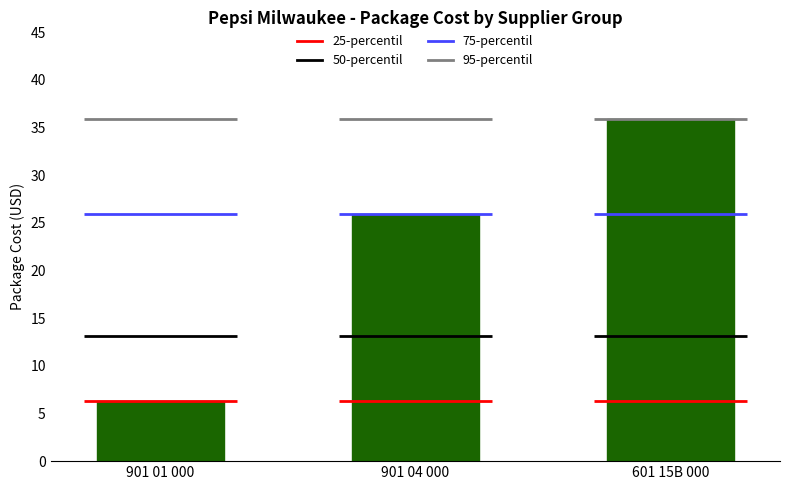

Where does the data first go above 25?

901 04 000